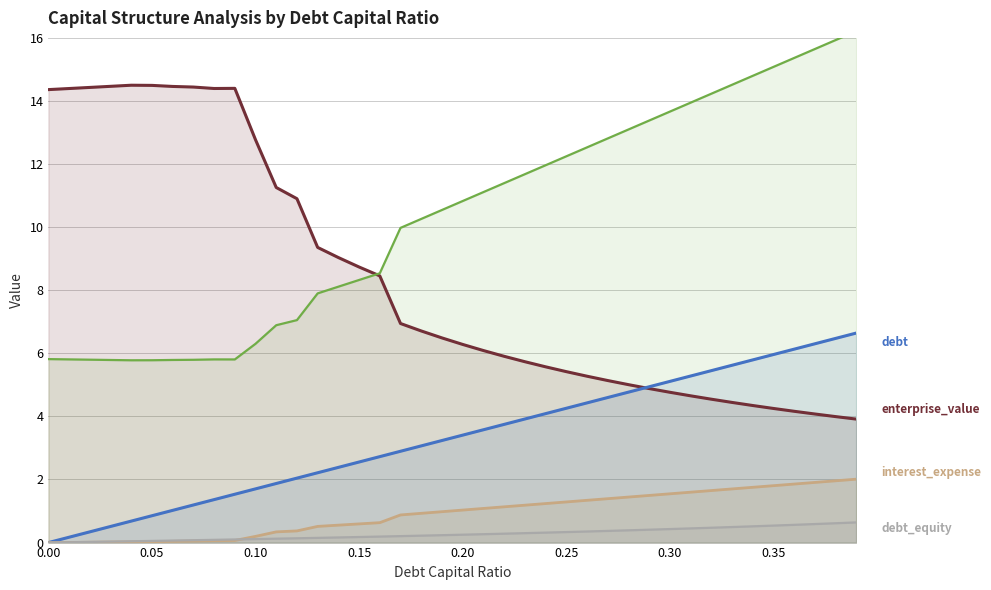

What position from the left is 0.30?

31